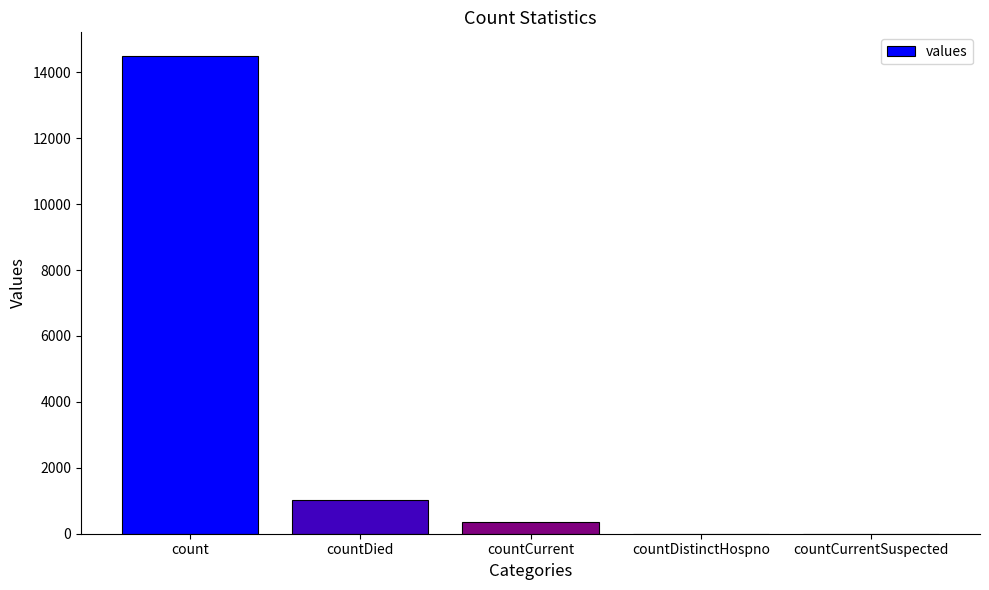

Reading left to right, list all the values displayed in this chart.

count=14488	countDied=1033	countCurrent=345	countDistinctHospno=0	countCurrentSuspected=0